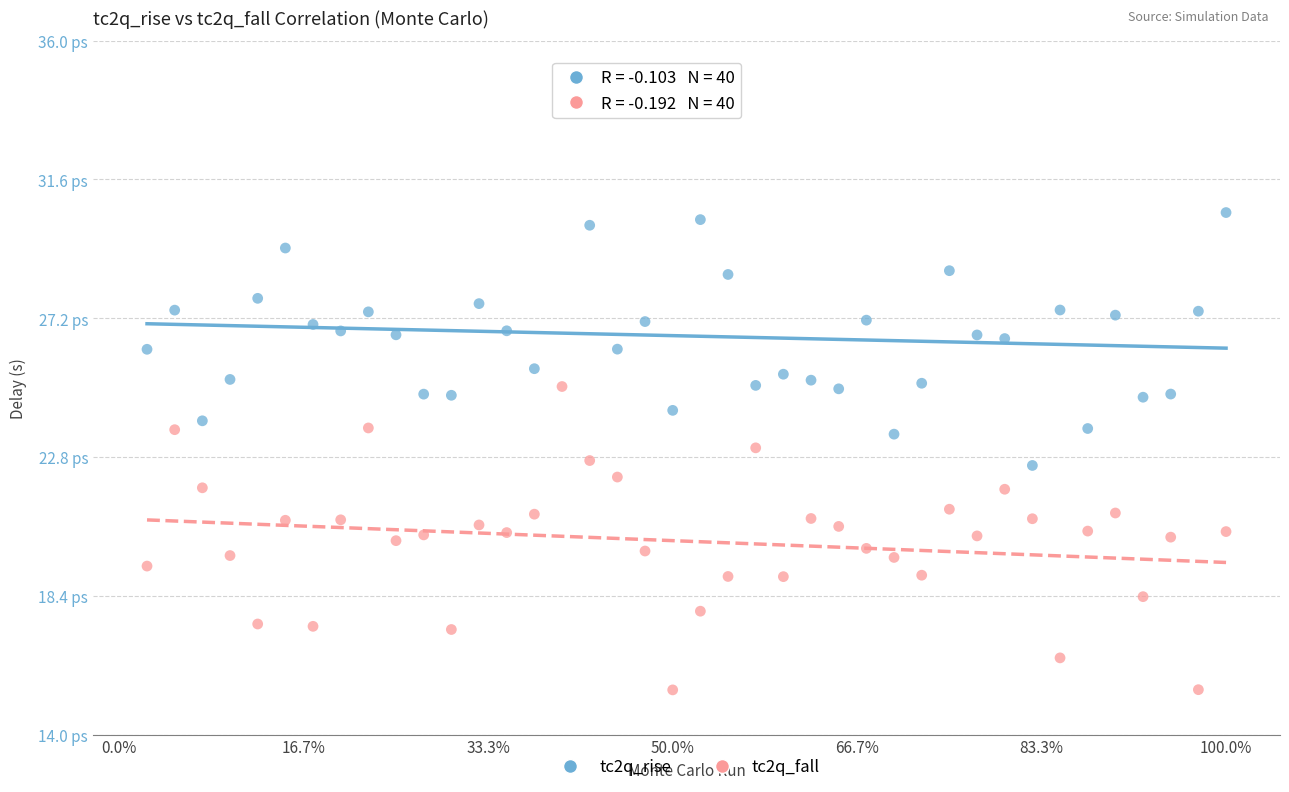

What are all the series names shown in the legend?

tc2q_rise, tc2q_fall